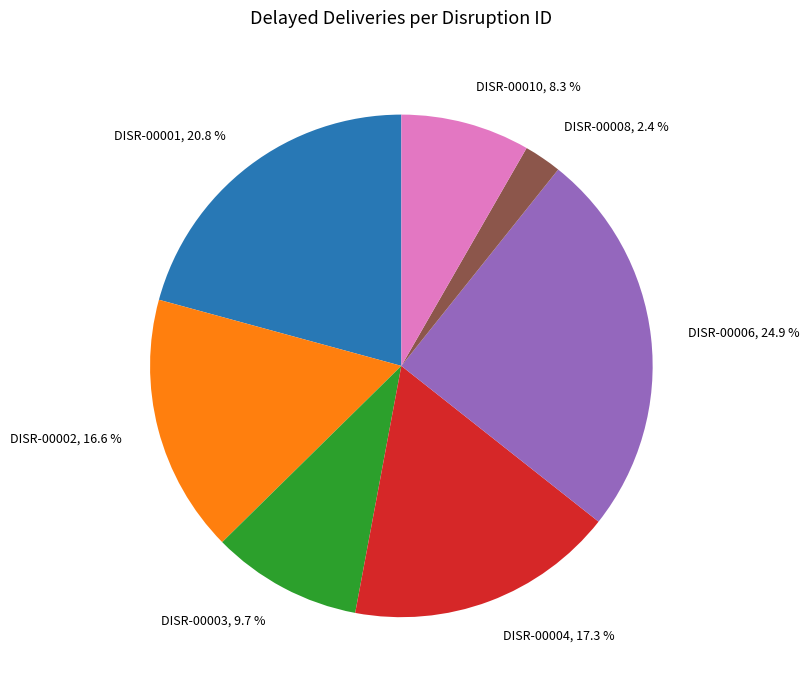

What is the largest slice in the pie chart?

DISR-00006